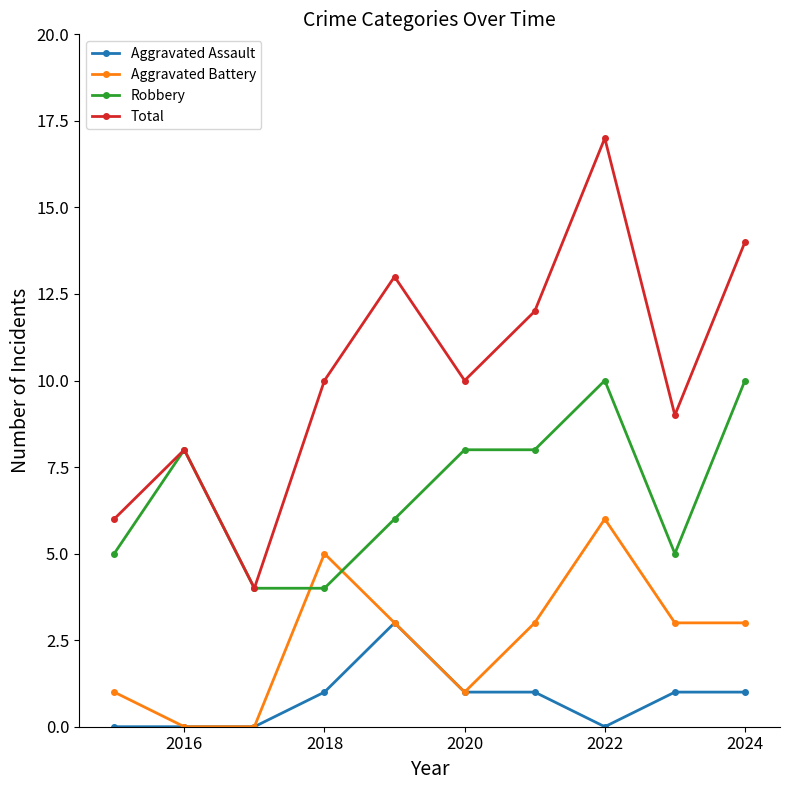

Rank the series by their maximum value, from lowest to highest.

Aggravated Assault, Aggravated Battery, Robbery, Total